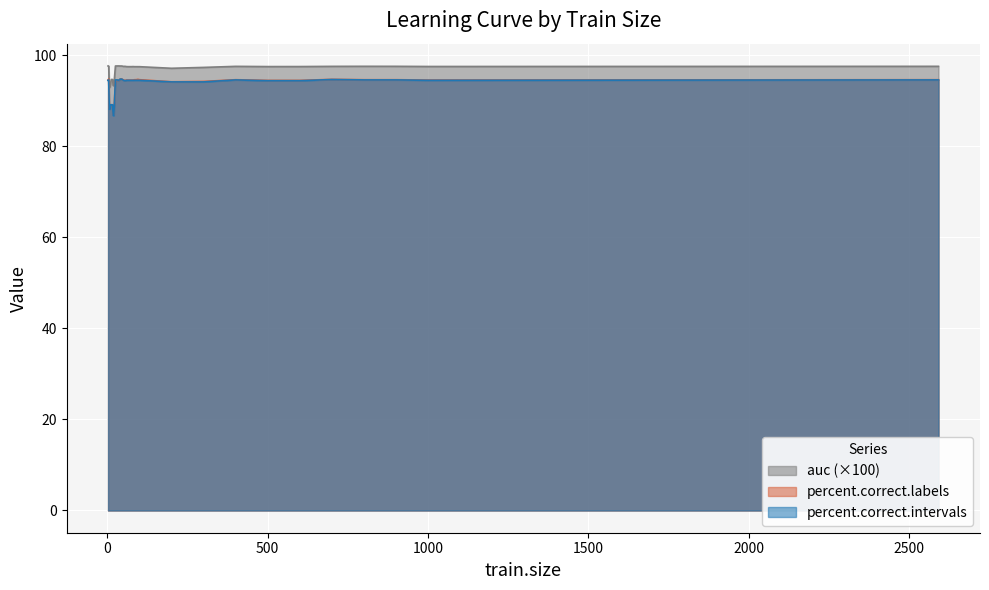

Is it true that percent.correct.intervals equals 94.4 at 600?

True